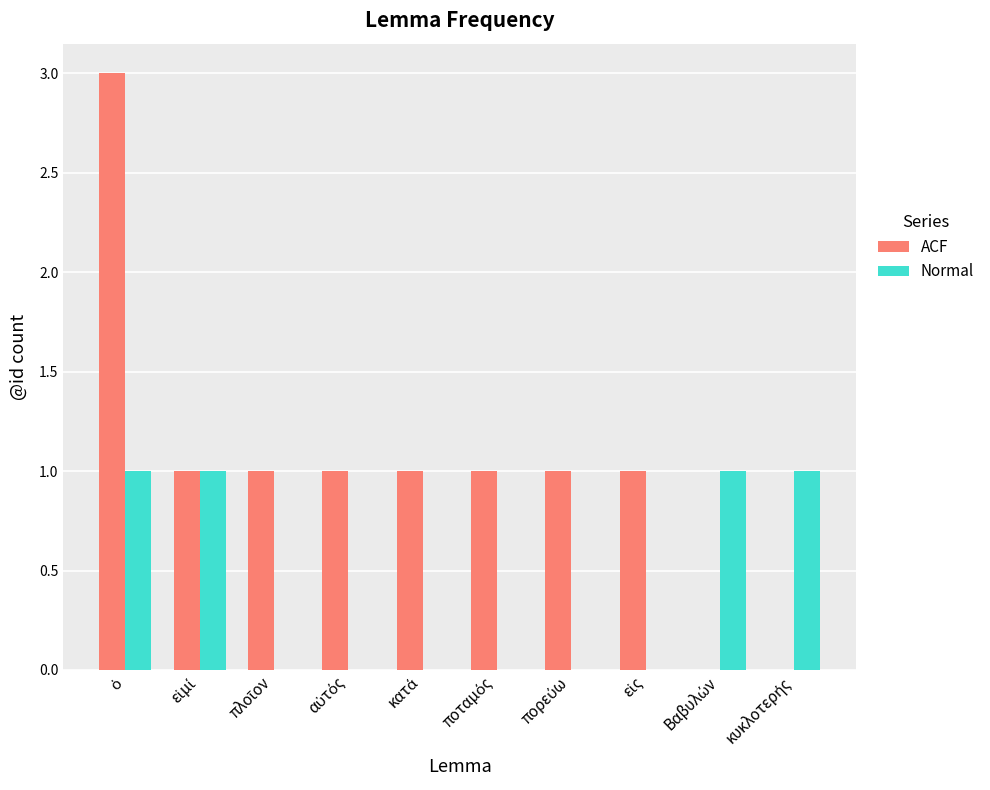

How many groups of bars are there?

10